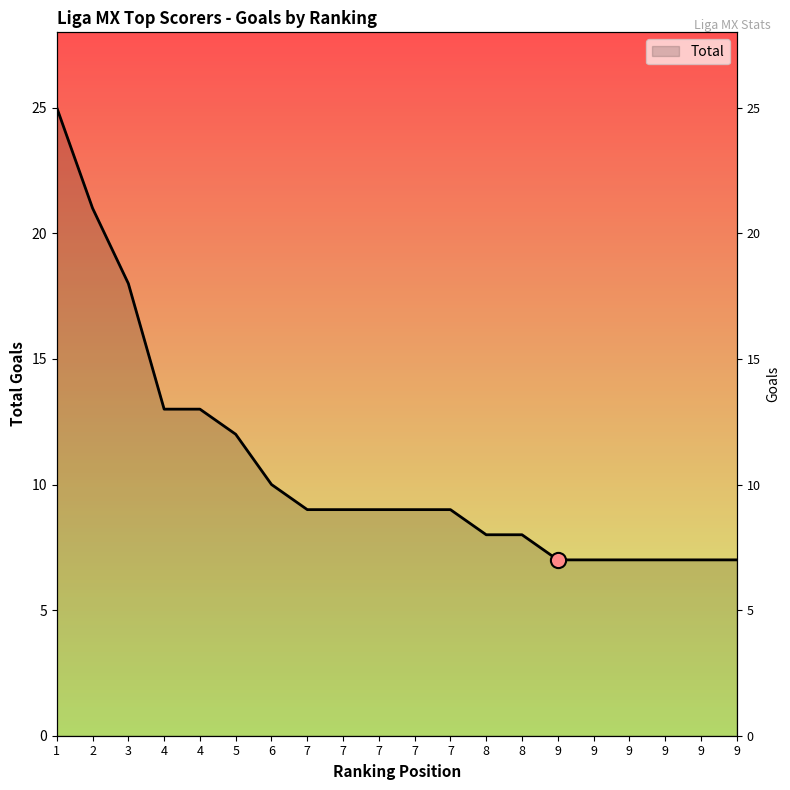

Approximately how many times larger is the value at 8 compared to 5?

0.7